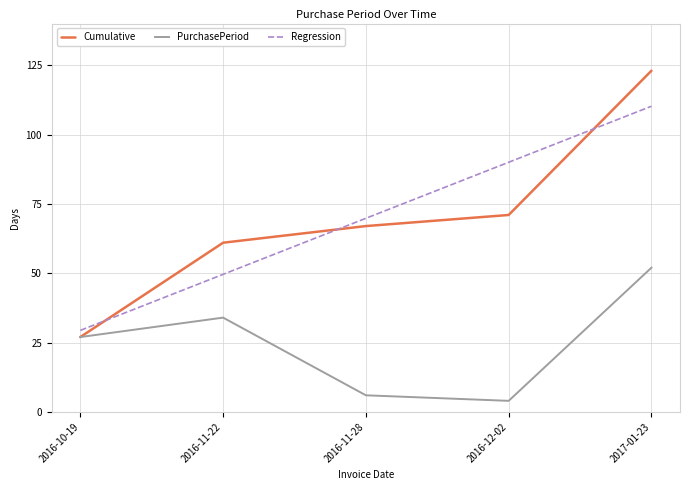

The Regression series shows 69.8 at 2016-11-28. True or false?

True